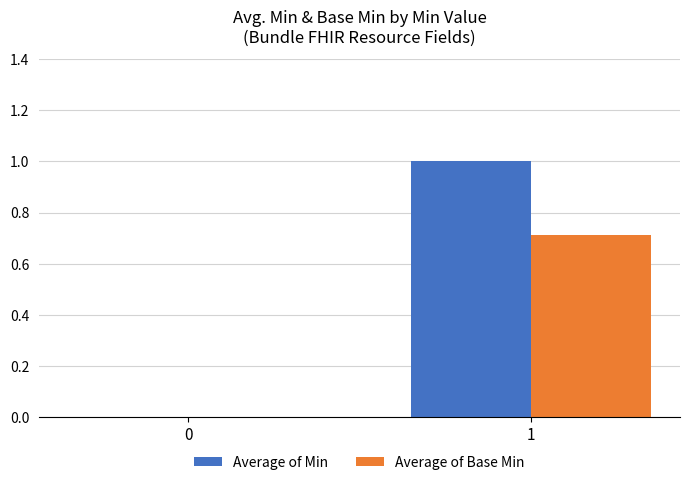

True or false: Average of Base Min has a value of 0.4 at 0.

False